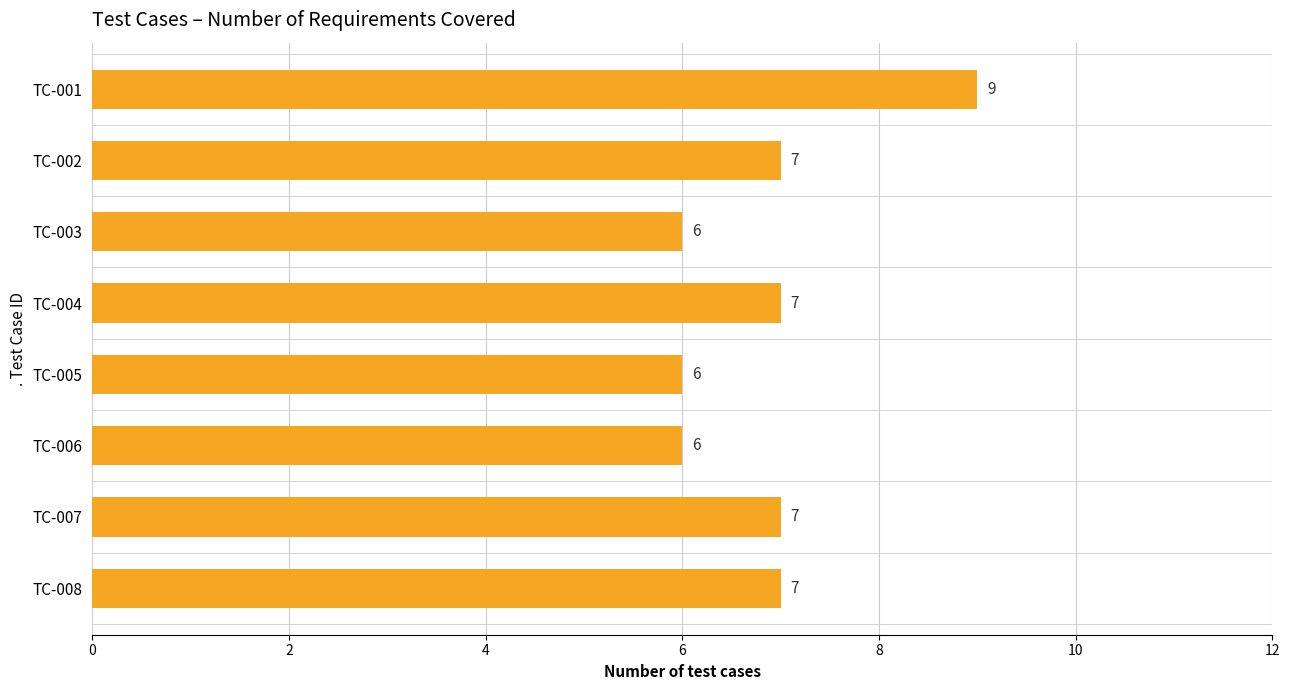

What is the difference between the maximum and second lowest values?

3